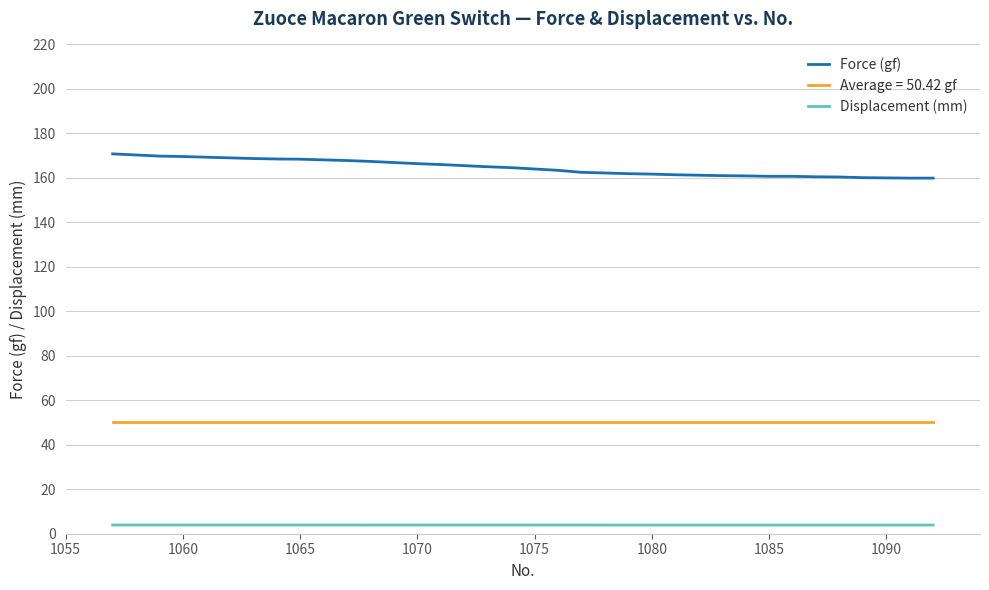

List the series in order of their overall mean, lowest first.

Displacement (mm), Average = 50.42 gf, Force (gf)